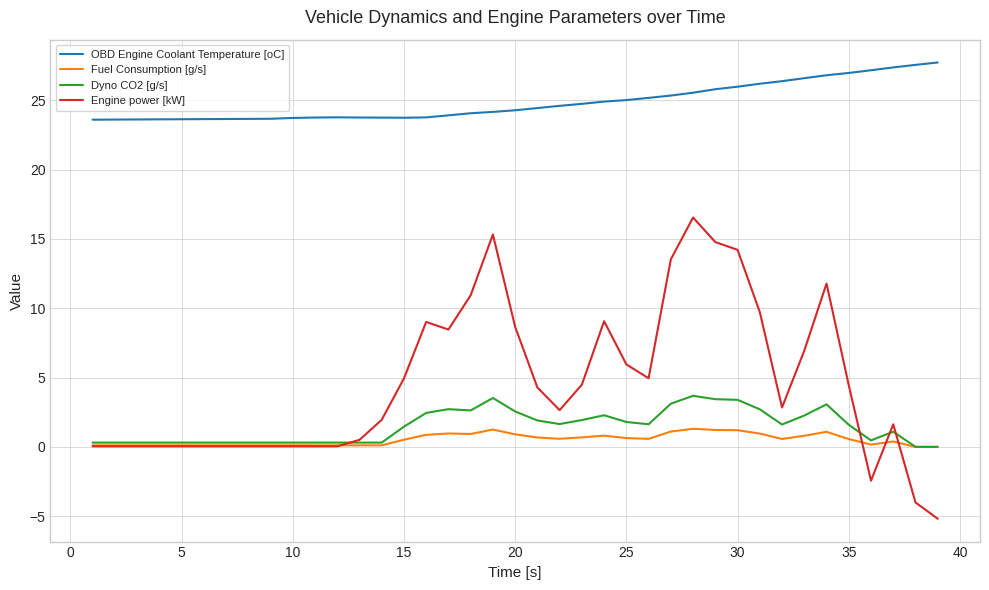

How many series are shown in this chart?

4